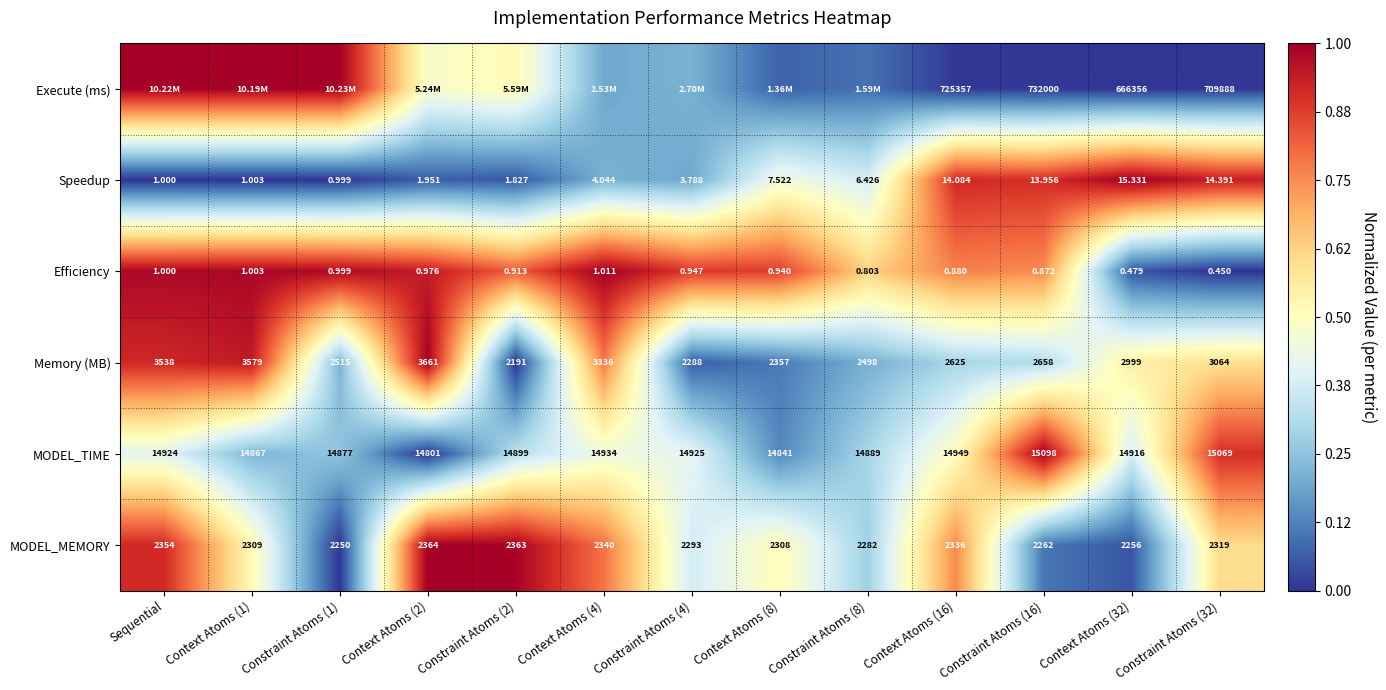

What is the total value across all series at Constraint Atoms (4)?

2.2